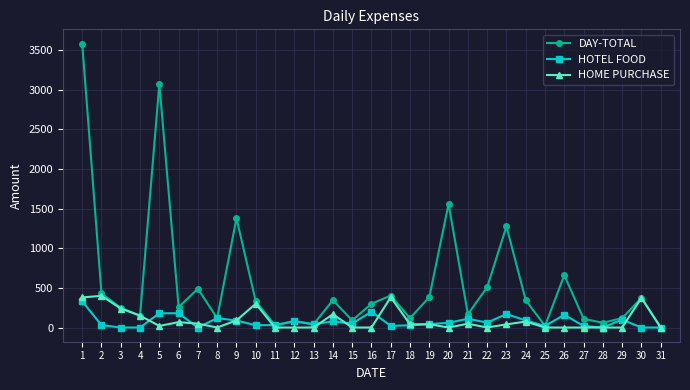

What are all the series names shown in the legend?

DAY-TOTAL, HOTEL FOOD, HOME PURCHASE